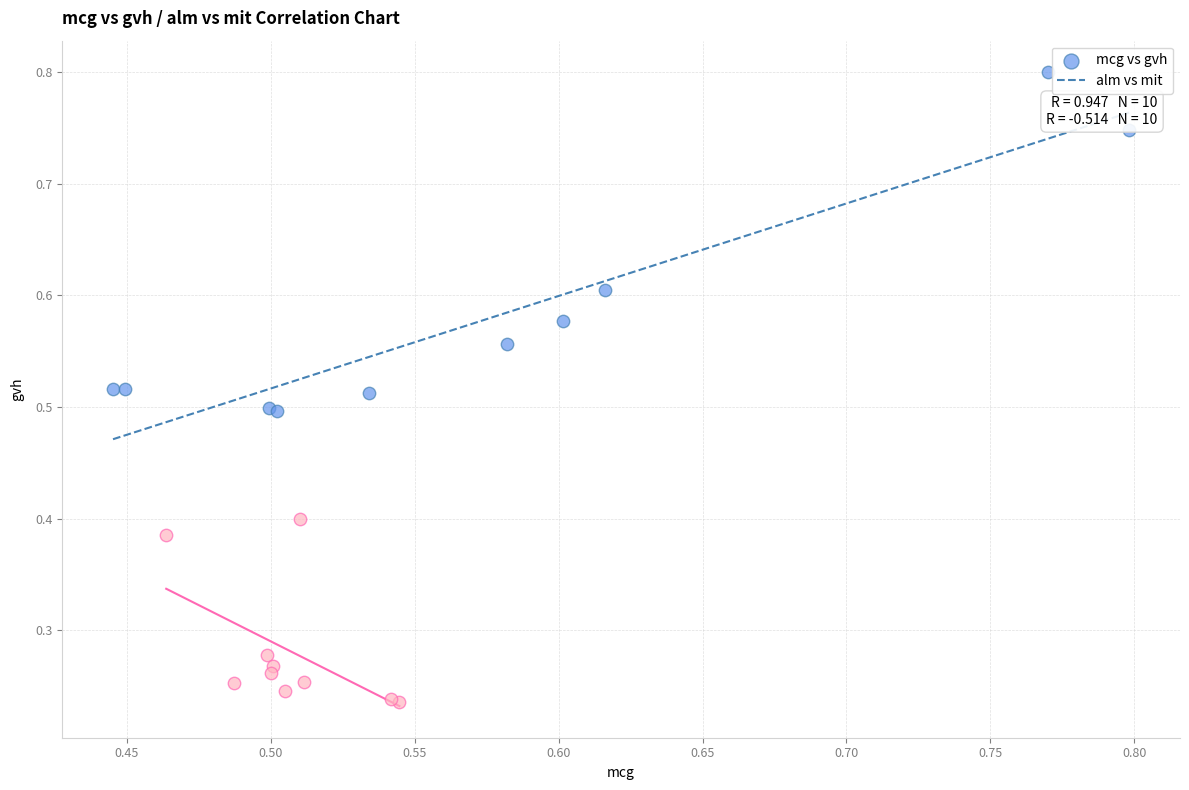

Which series contains the highest Y value?

mcg vs gvh